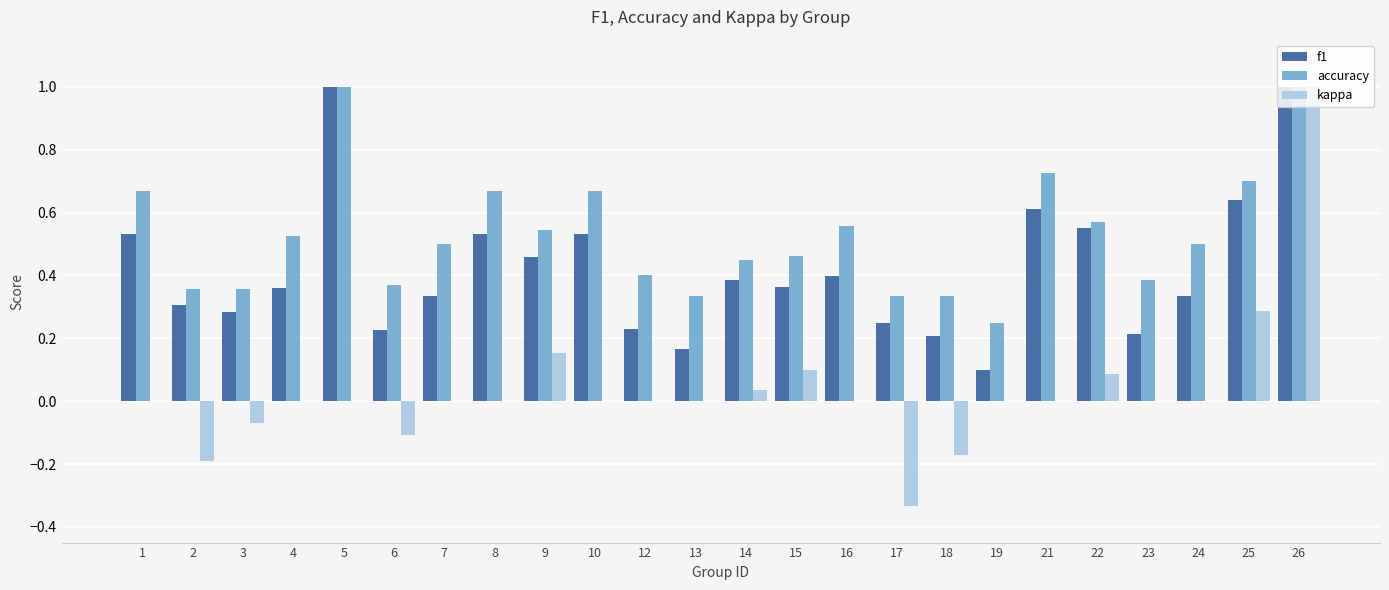

At which category is the sum across all series the highest?

26